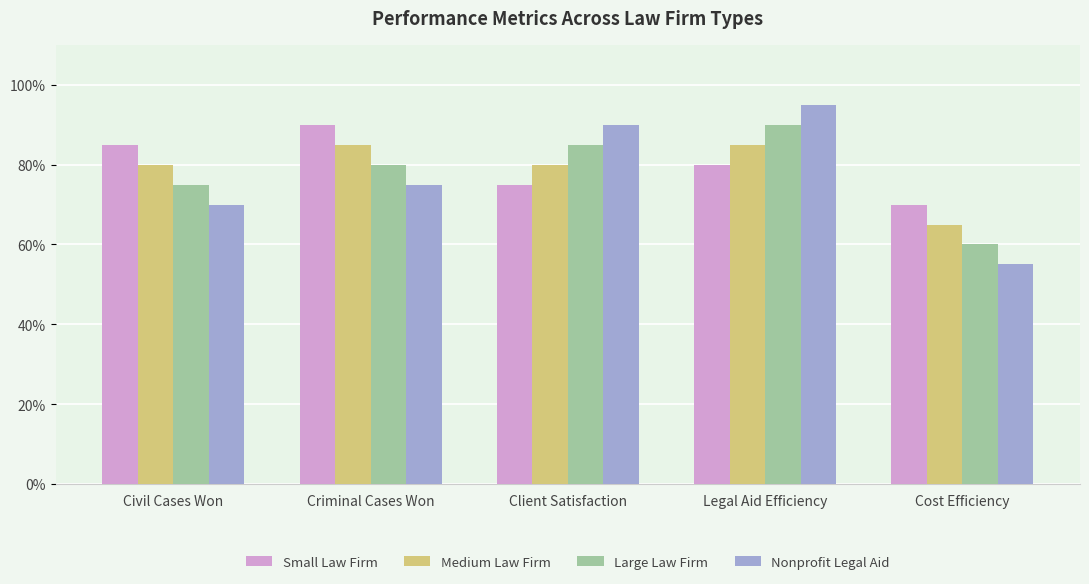

The value of Medium Law Firm at Client Satisfaction is 33. True or false?

False